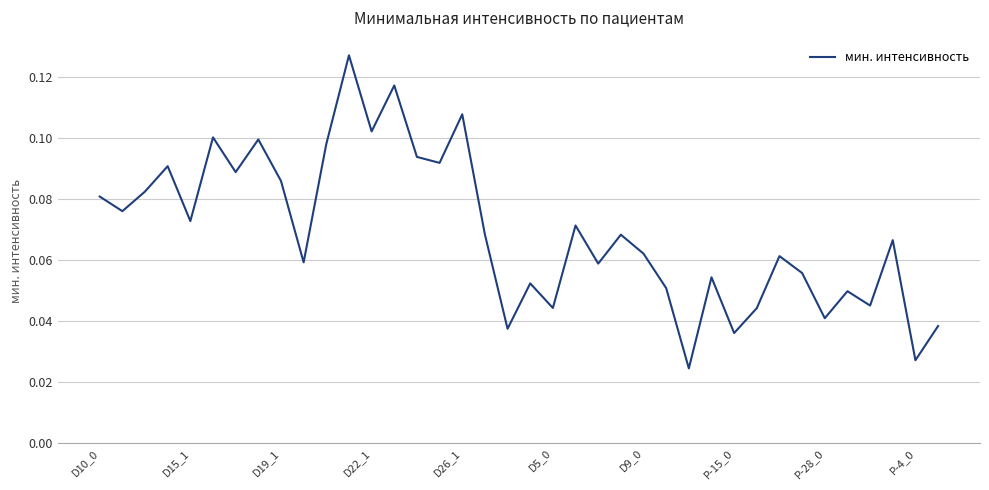

Is this an area chart (filled region under the line)?

No